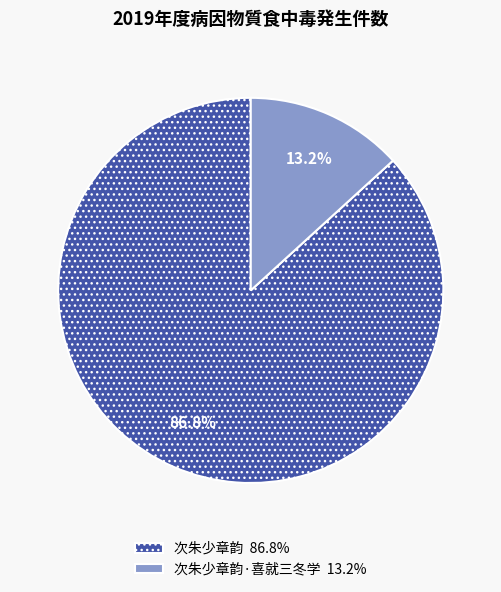

Is there a majority slice in this chart?

Yes